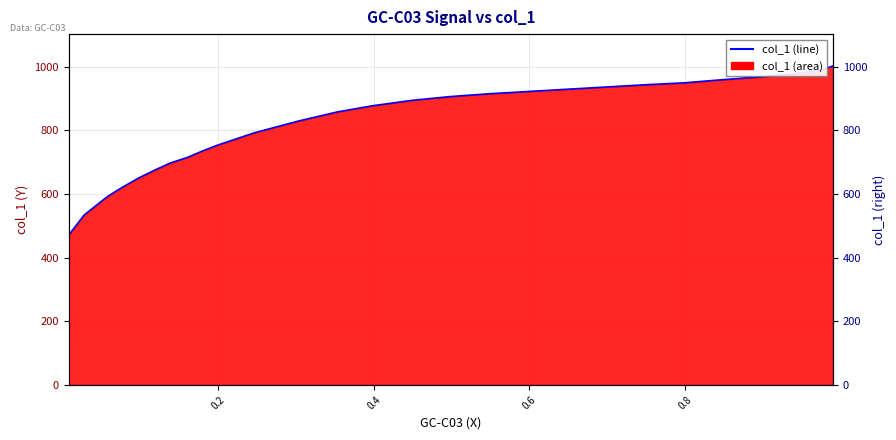

True or false: there are more than 0 points higher than both neighbors.

False